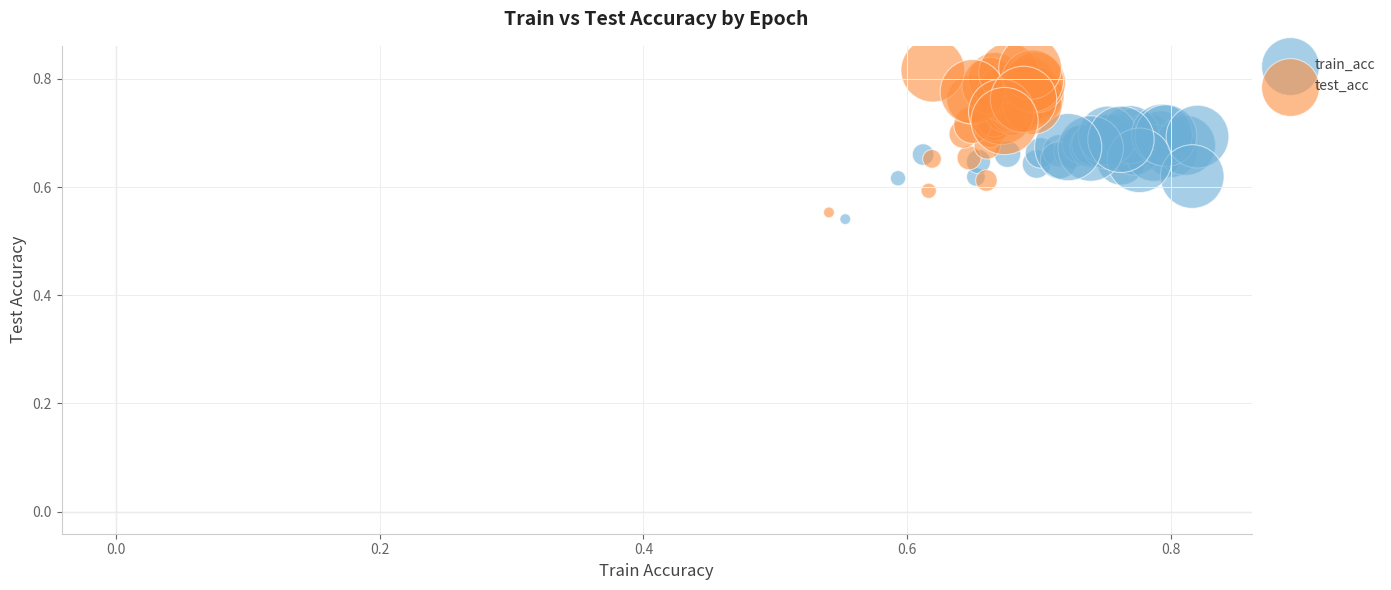

Which series contains the highest Y value?

test_acc